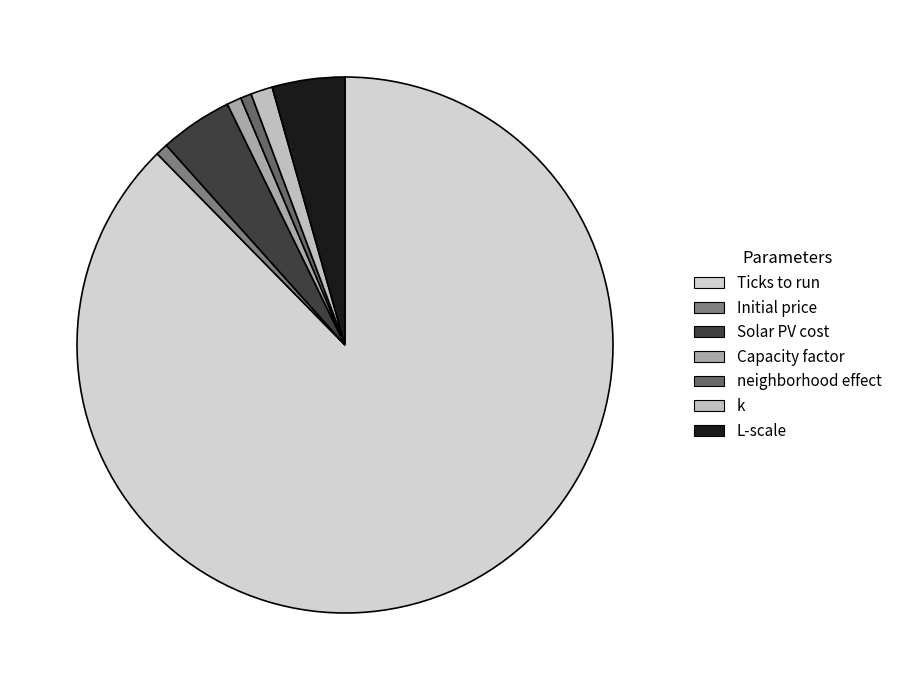

What percentage is NOT represented by Capacity factor?

99.1%